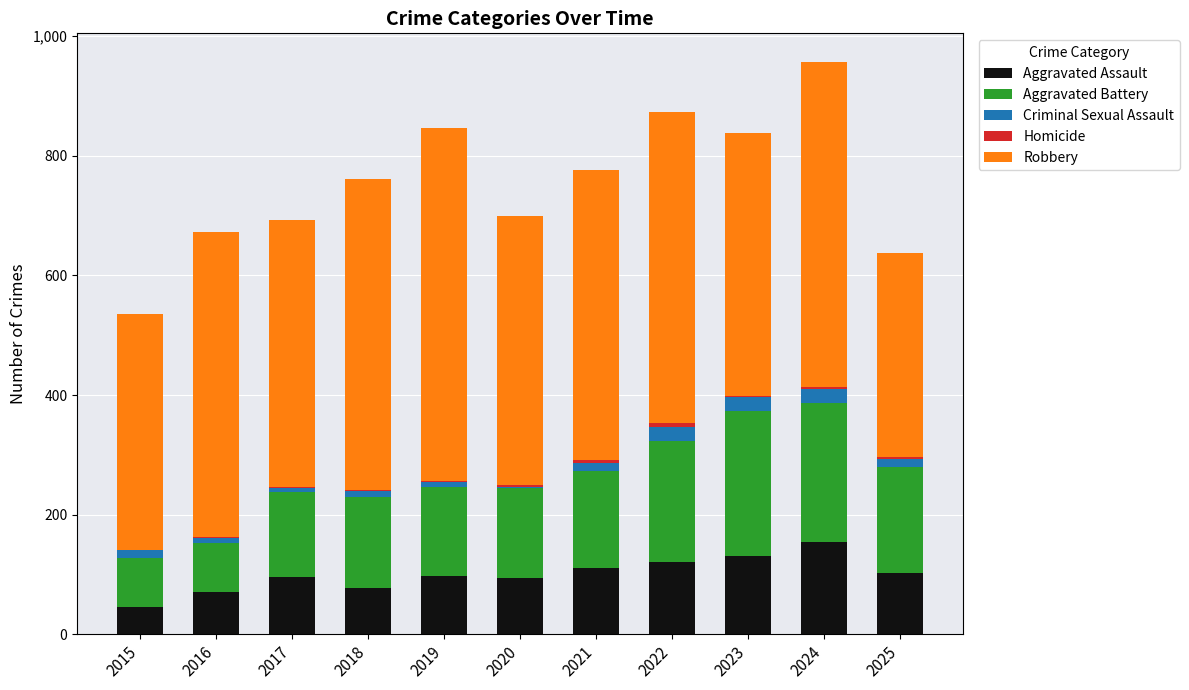

True or false: Aggravated Assault has a value of 209 at 2023.

False